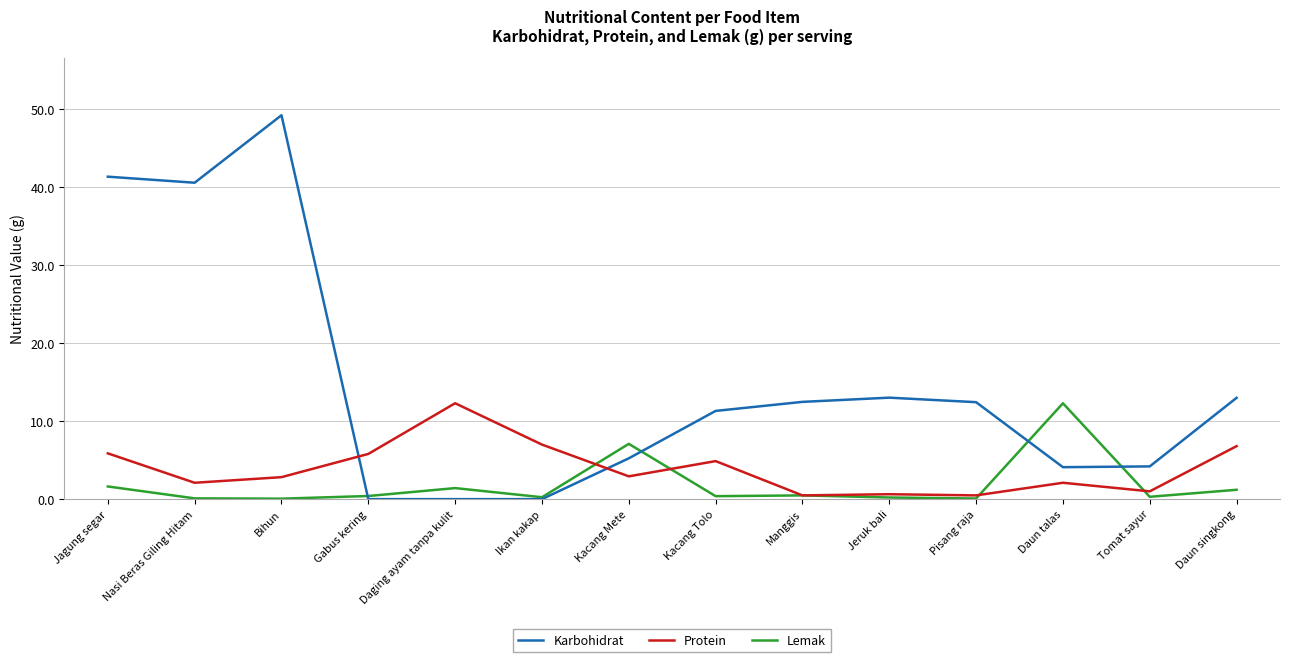

What position from the right is Tomat sayur?

2